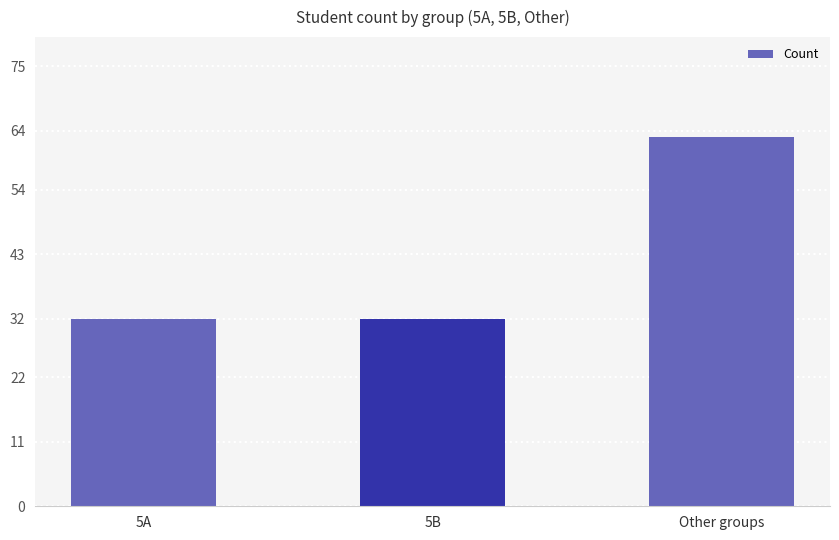

Reading right to left, what are all the values shown in this chart?

Other groups=63	5B=32	5A=32